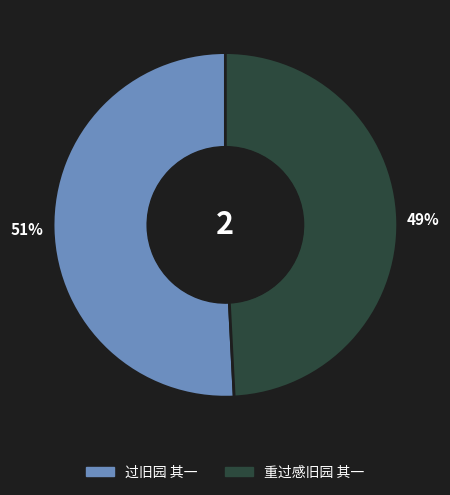

To the nearest percent, what portion does 过旧园 其一 represent?

51%